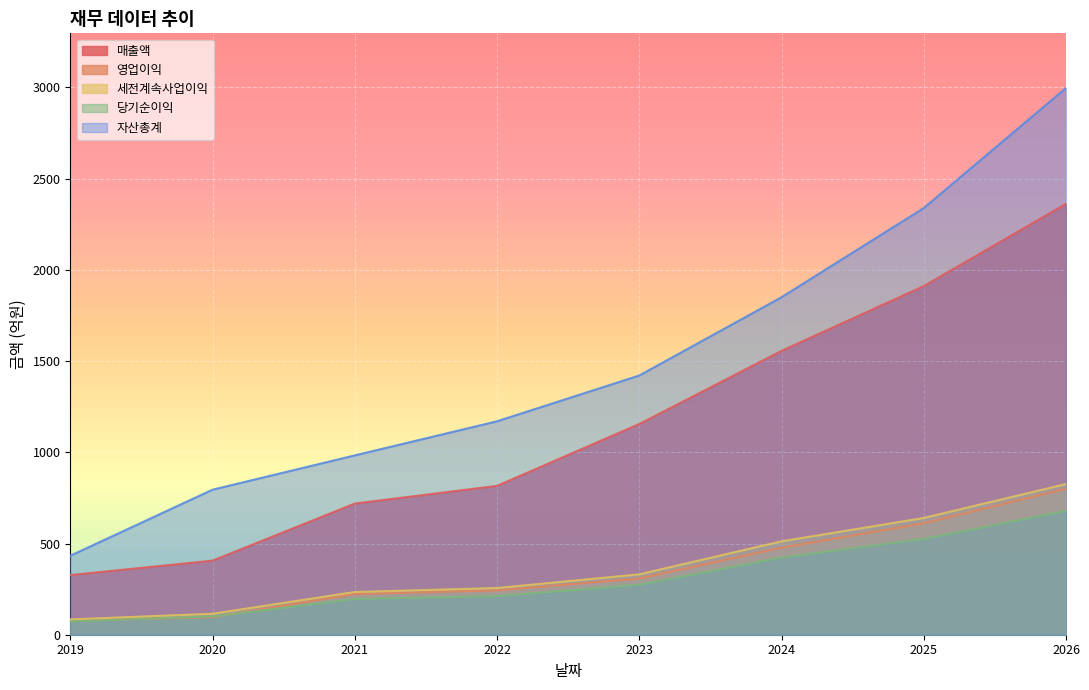

True or false: 세전계속사업이익 has a value of 80 at 2021.

False